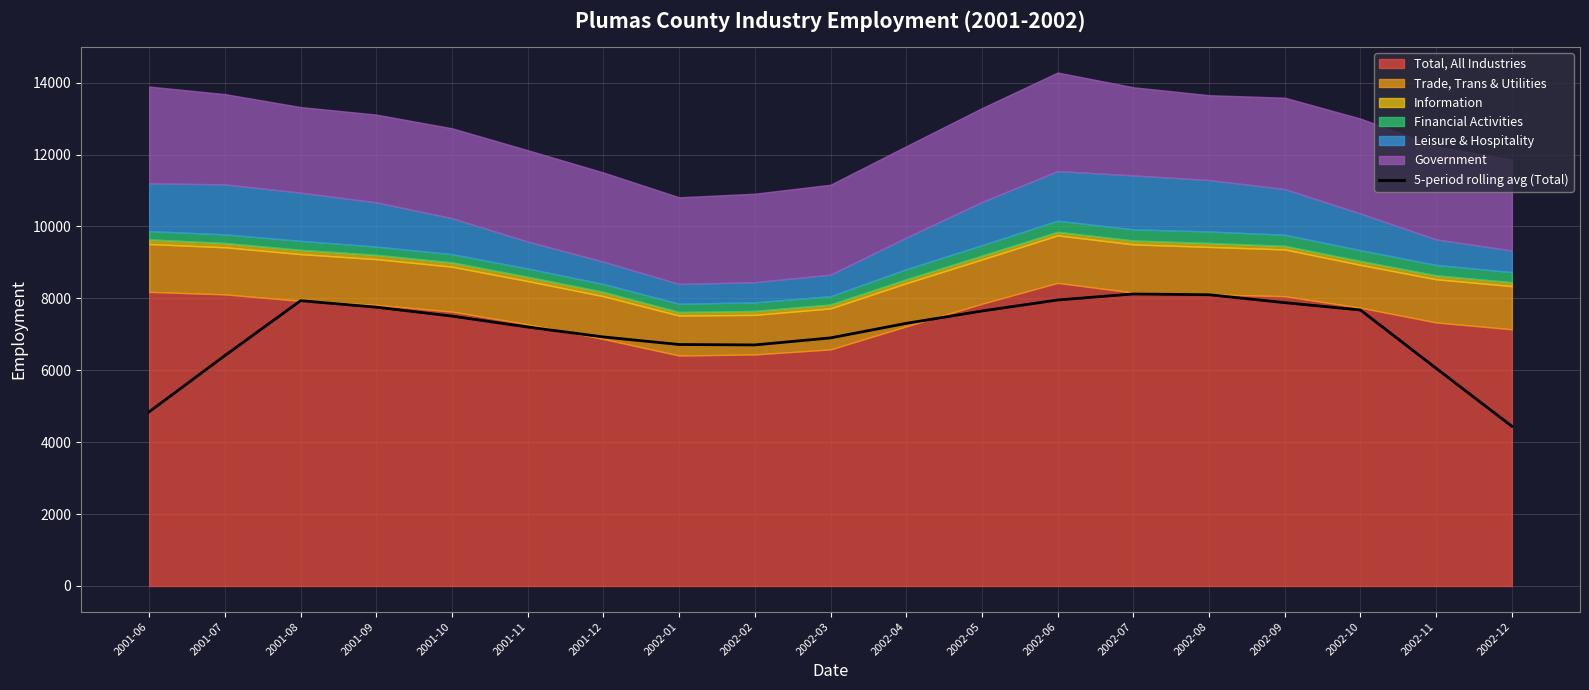

The chart shows a value of 4442 at 2002-12. True or false?

True